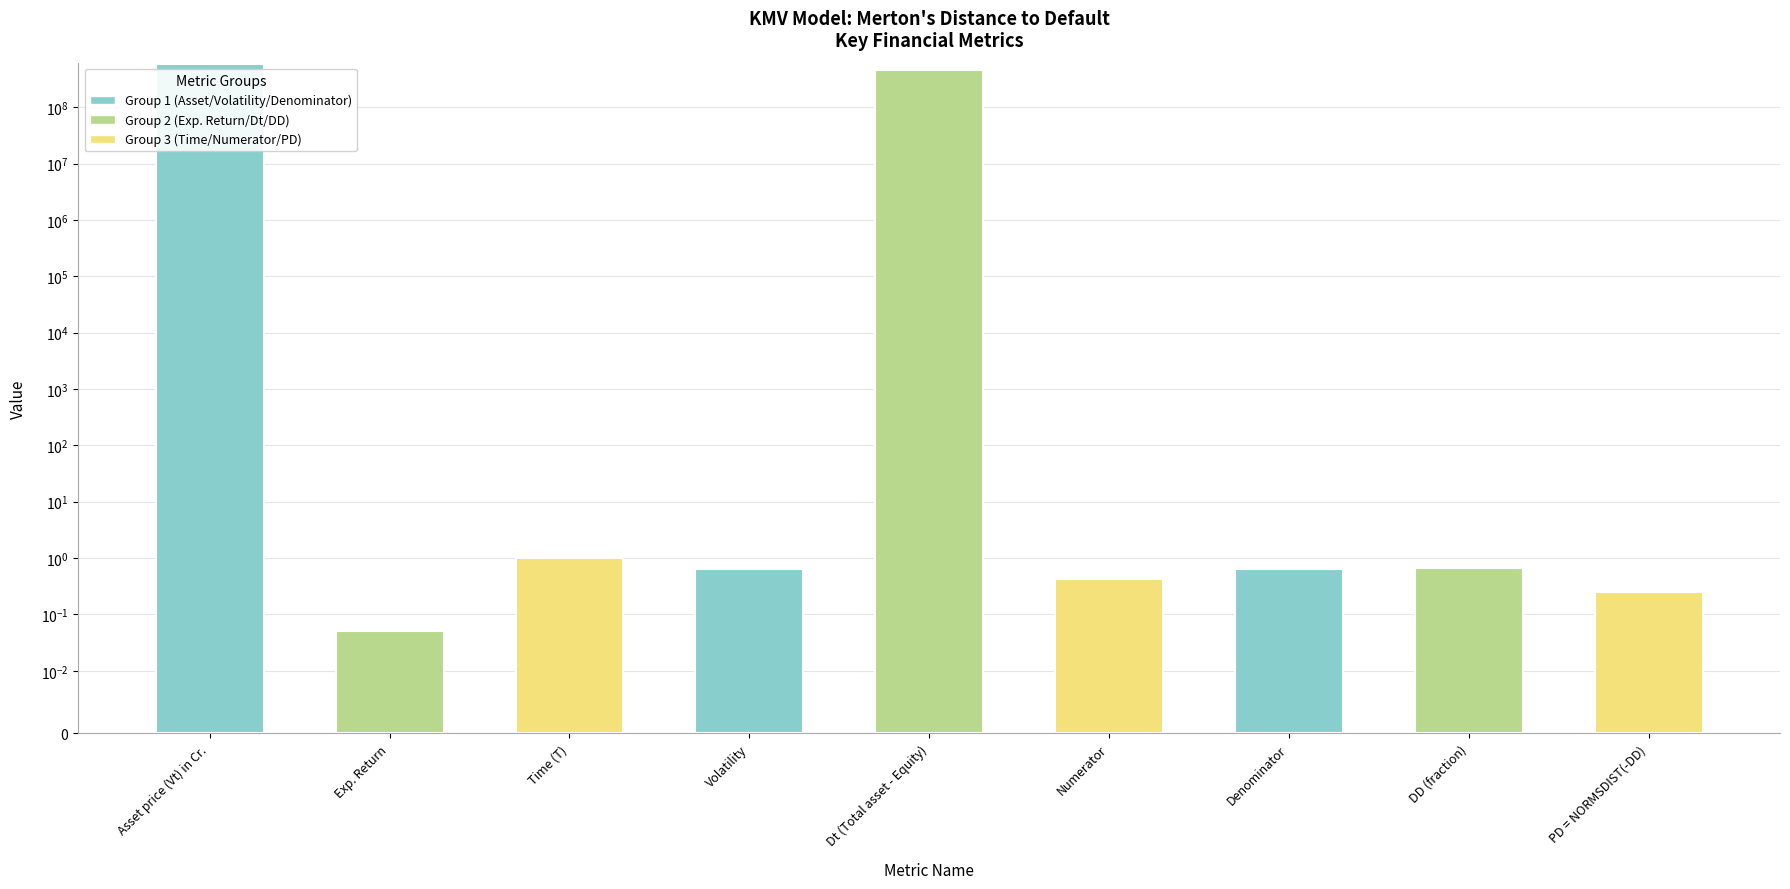

What is the approximate value at Volatility?

0.6